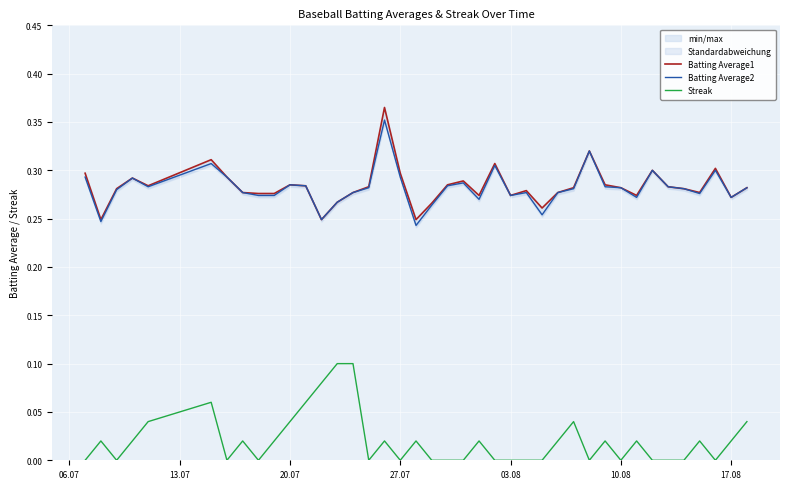

The value of Batting Average1 at 13.07 is 0.1. True or false?

False